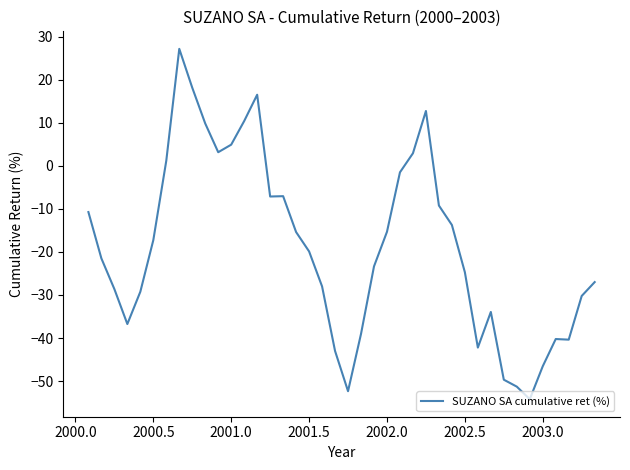

What is the greatest value displayed?

27.2